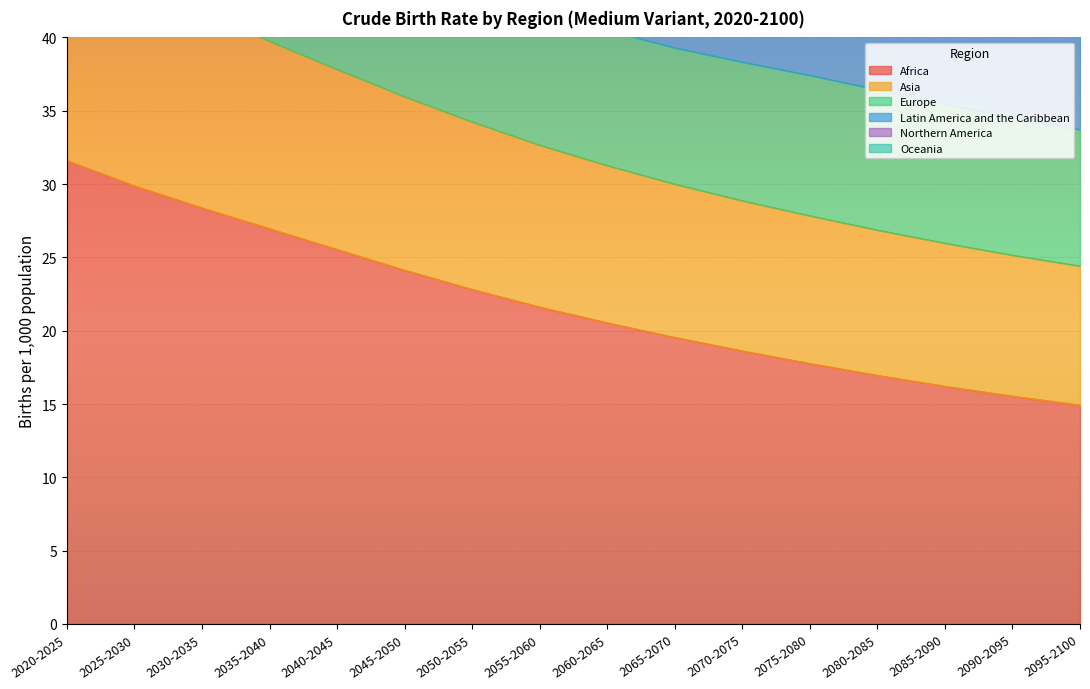

What is the maximum value shown in the chart?

99.5